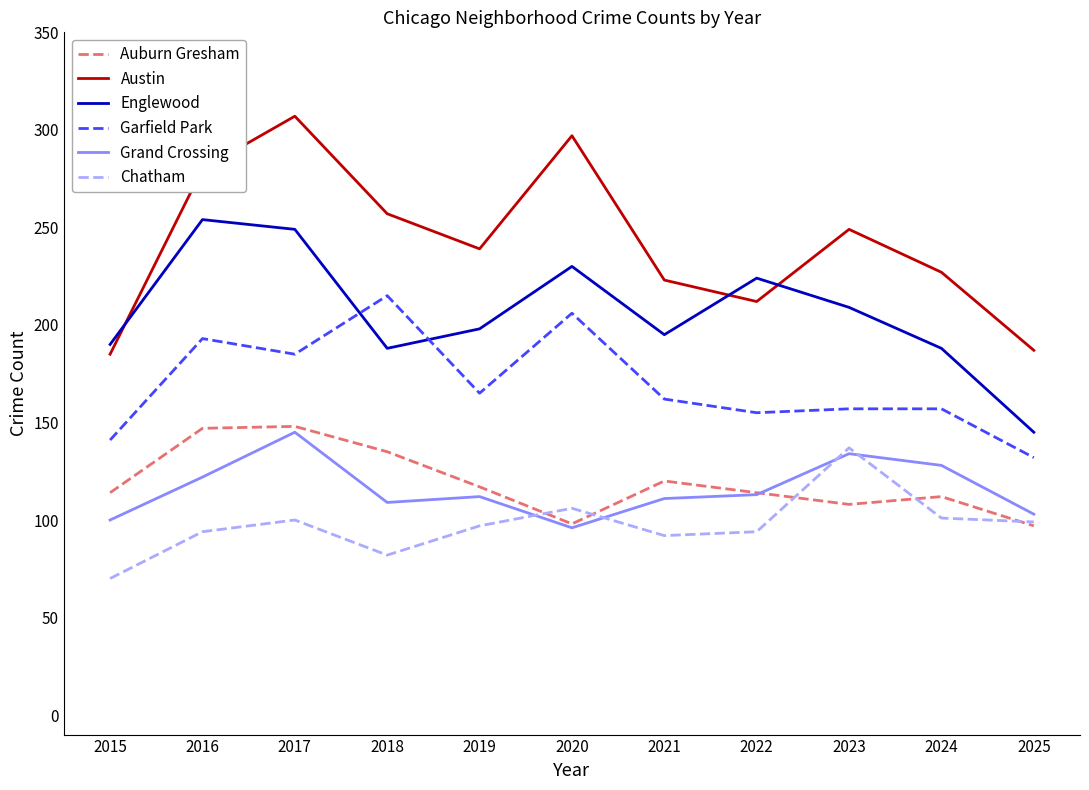

What is the smallest value displayed?

70